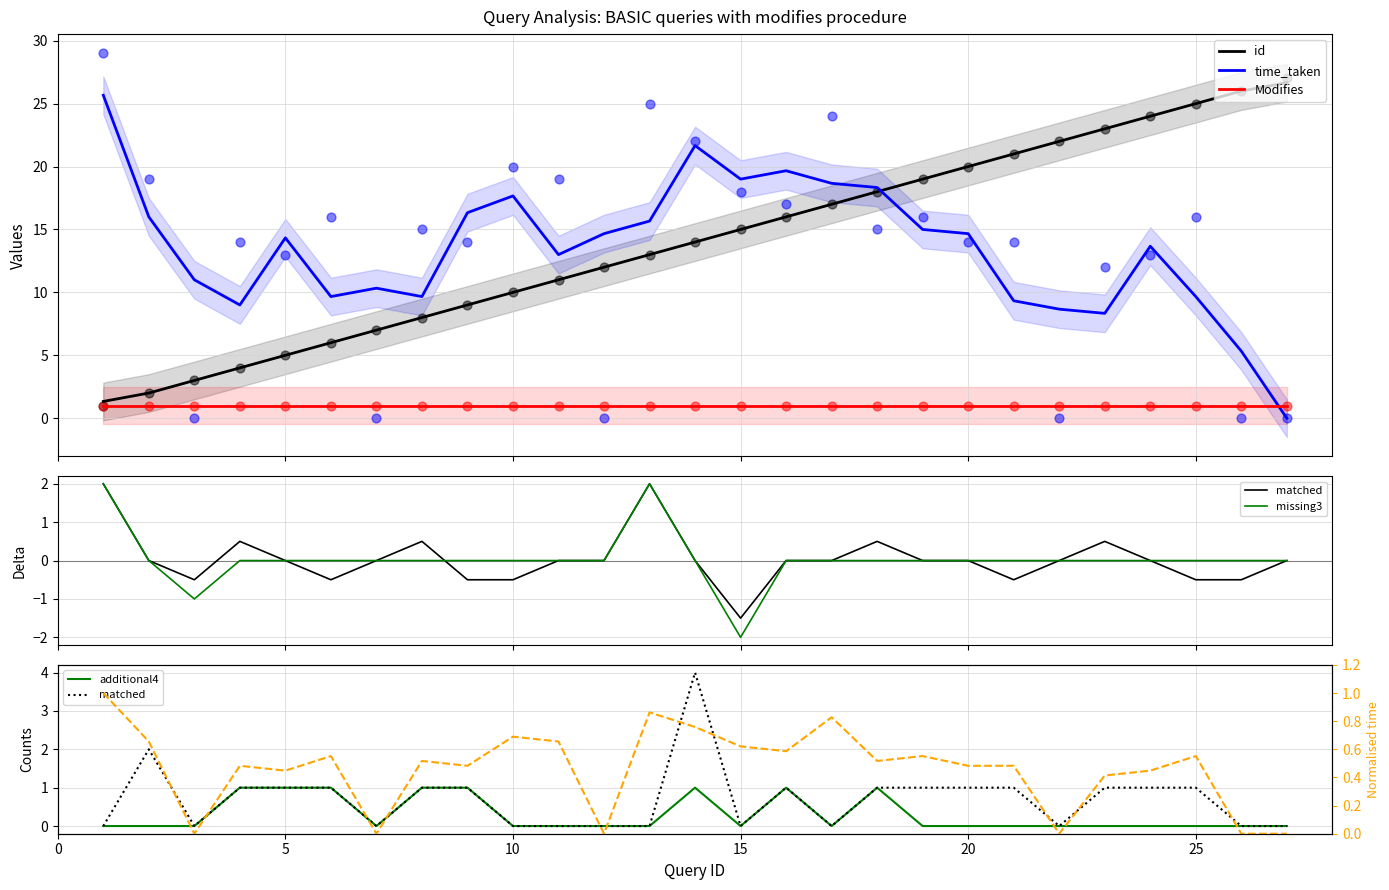

At which category is the sum across all series the highest?

25